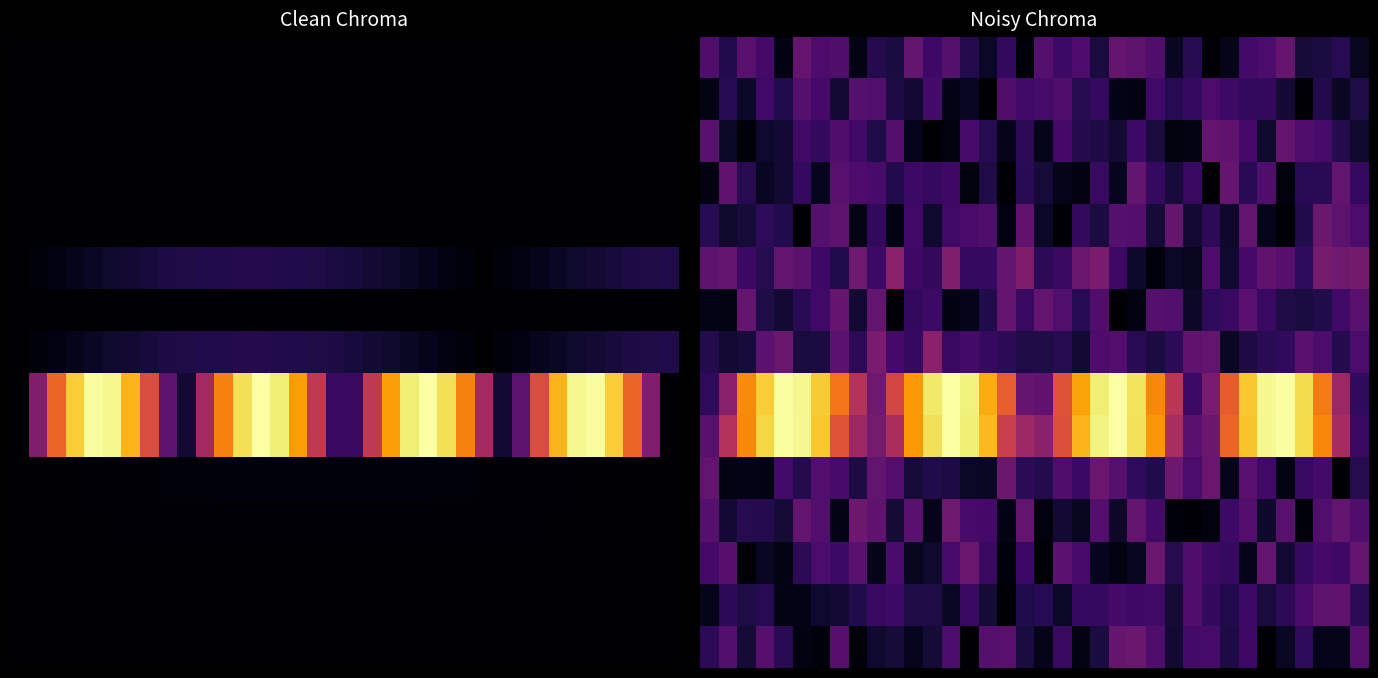

What is the greatest value displayed?

1.0